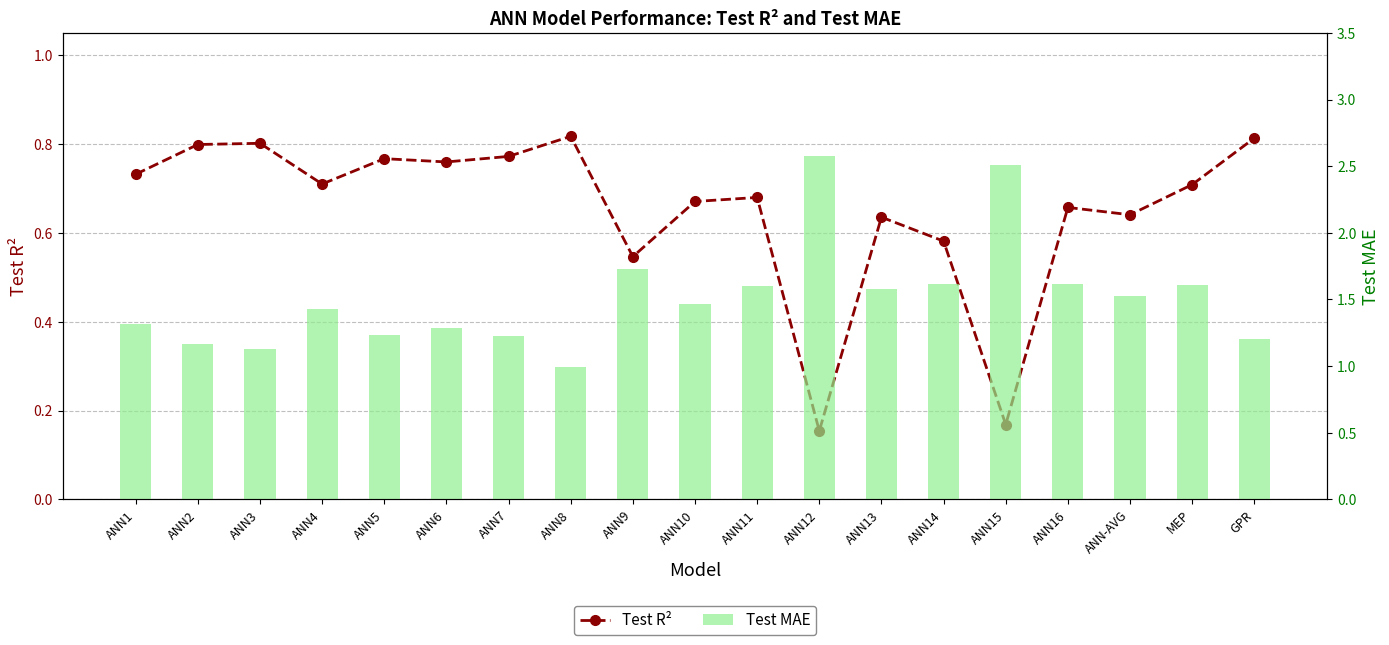

The value of Test R² at ANN1 is 0.7. True or false?

True